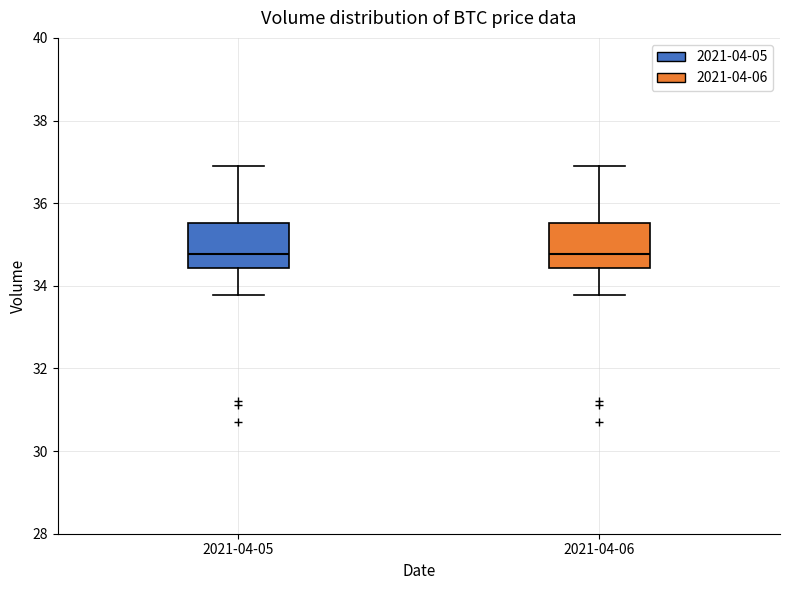

Where is the lower edge of the box for 2021-04-06 on the y-axis? The values are not printed on the chart, so give them approximately, as read against the axis.

34.4